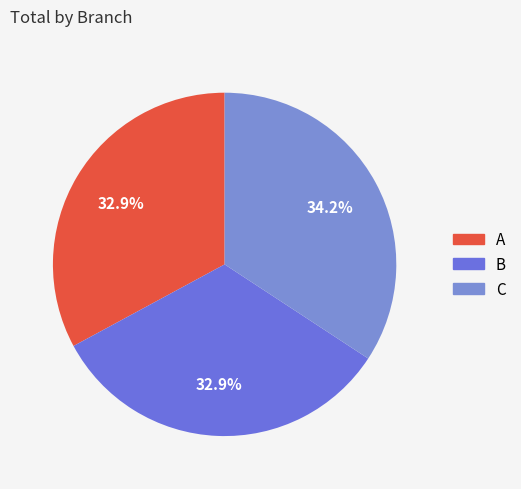

Which category has the biggest portion of the pie?

C